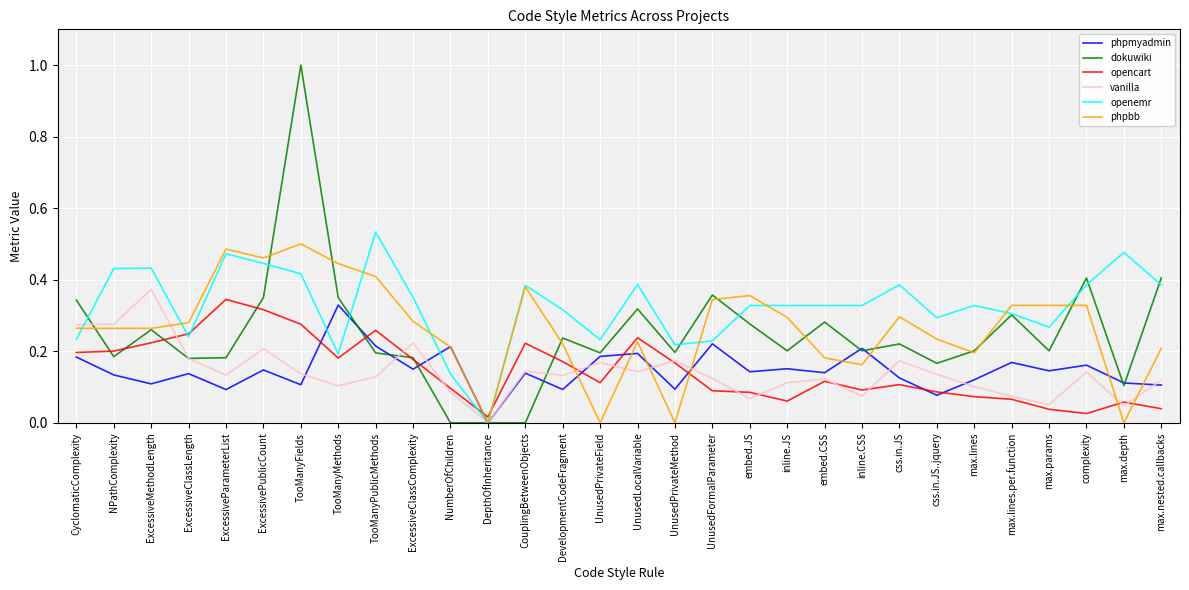

How many phpbb values are between 0 and 1?

30